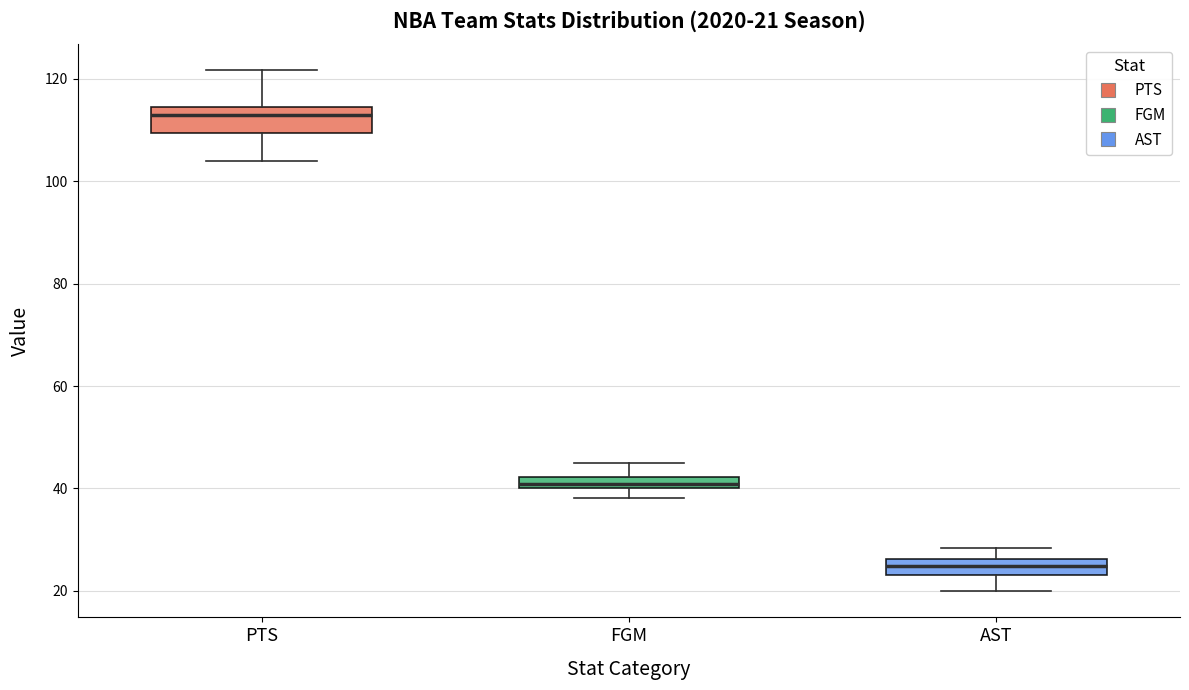

Comparing the boxes themselves (not the whiskers), which one is the tallest?

PTS